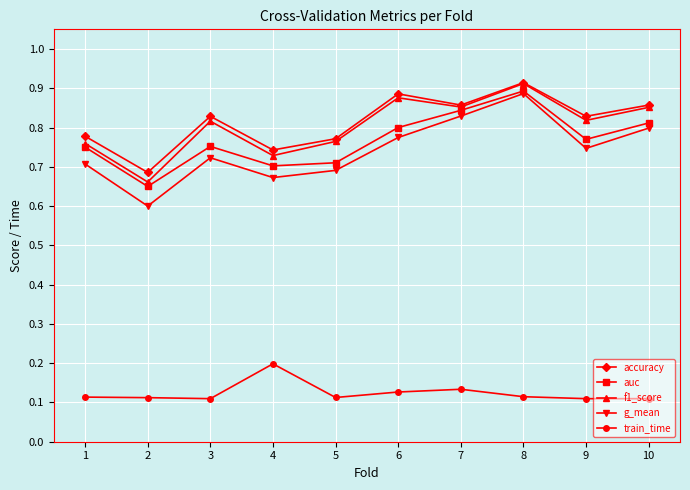

Is the value of g_mean at 2 greater than the value of train_time at 5?

Yes